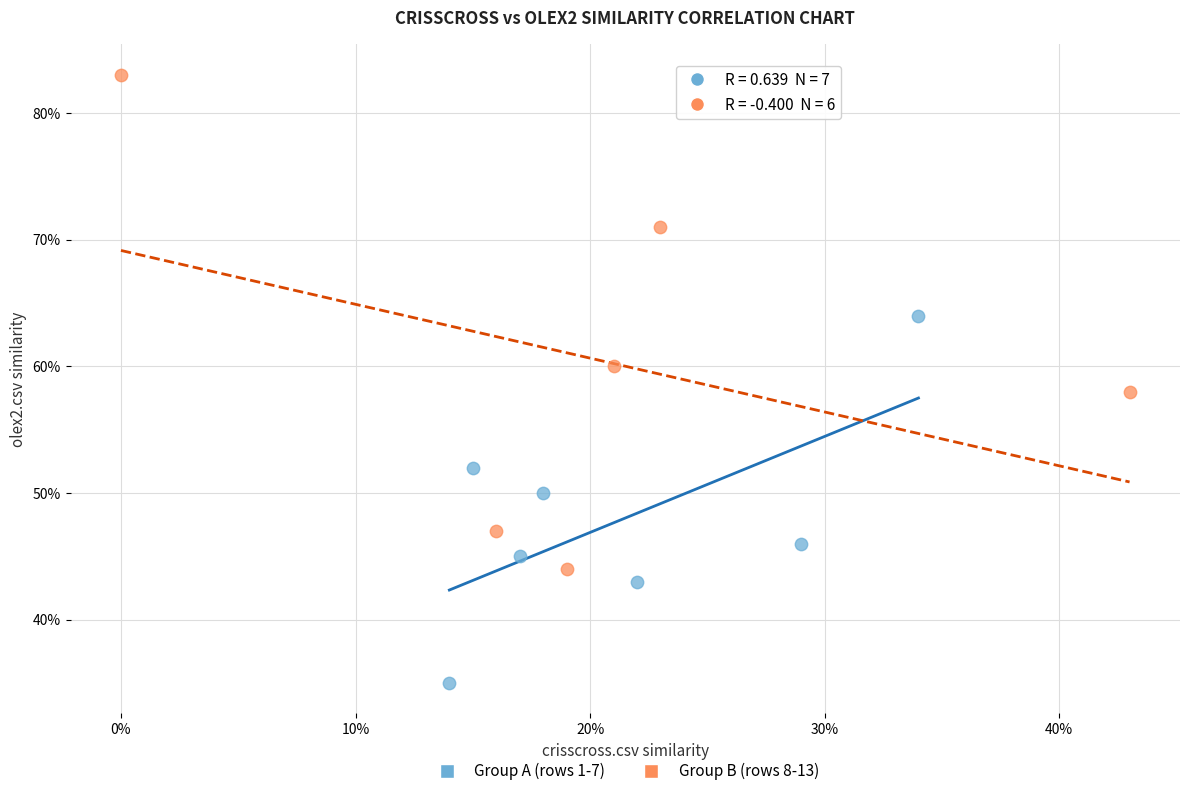

What are all the series names shown in the legend?

Group A (rows 1-7), Group B (rows 8-13)